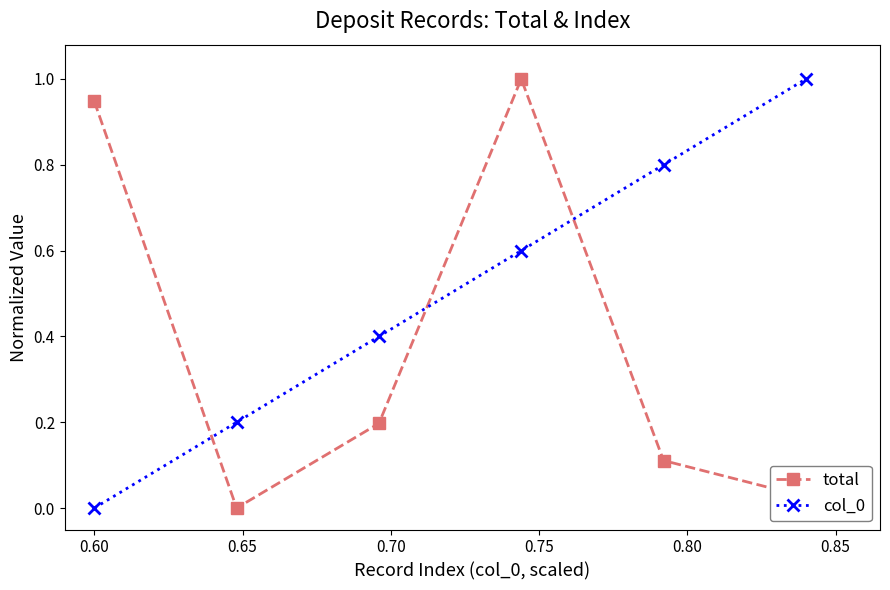

What is the greatest value displayed?

1.0